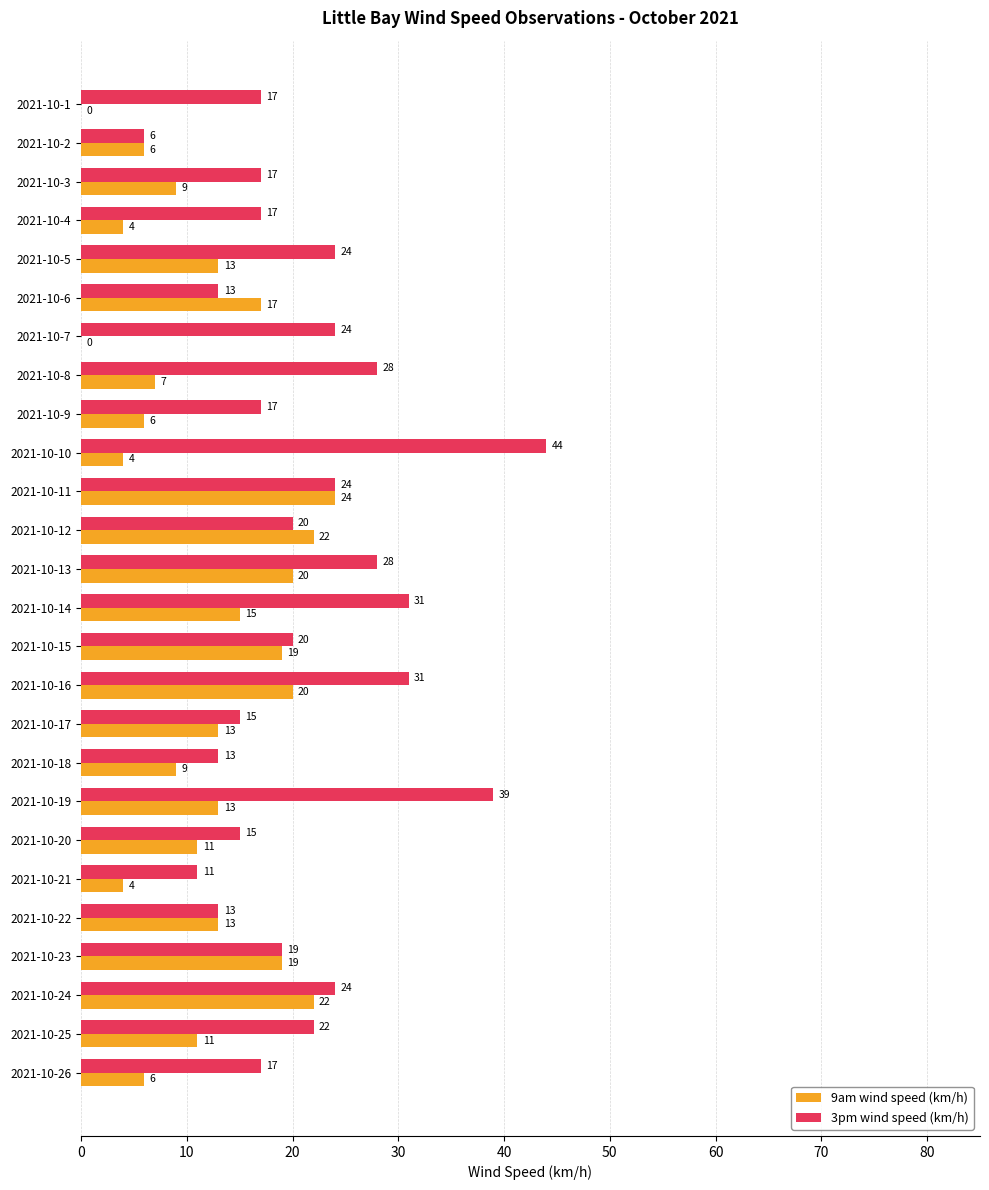

The value of 3pm wind speed (km/h) at 2021-10-20 is 15. True or false?

True